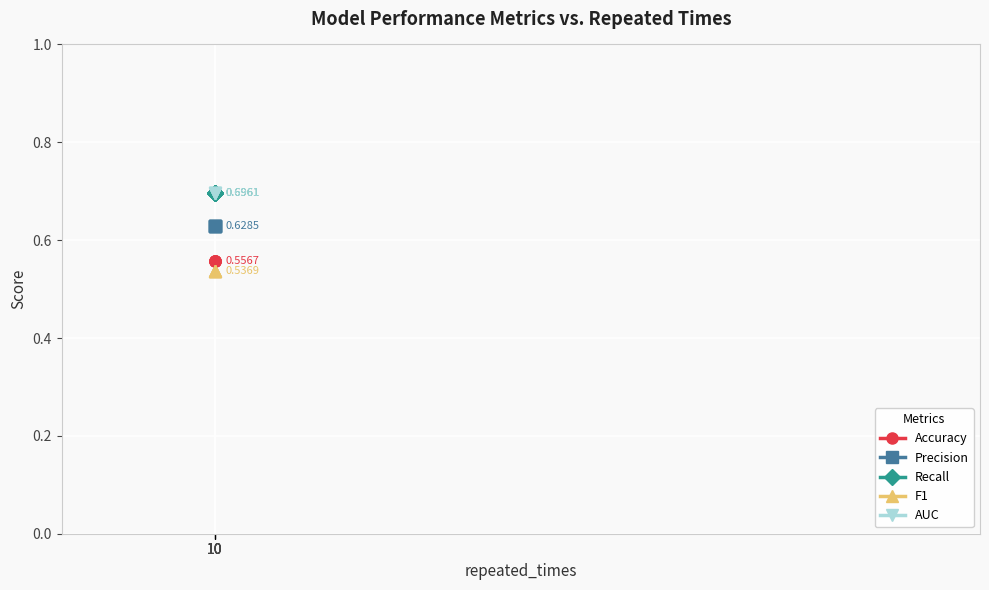

The F1 series shows 0.5 at 10. True or false?

True